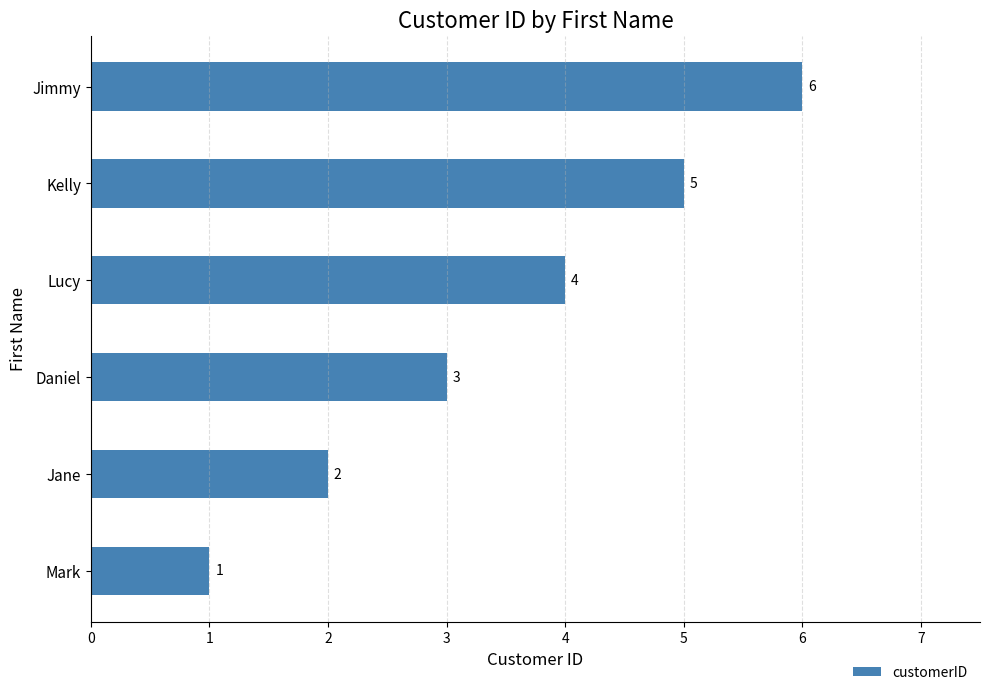

How many values are between 2 and 5?

4